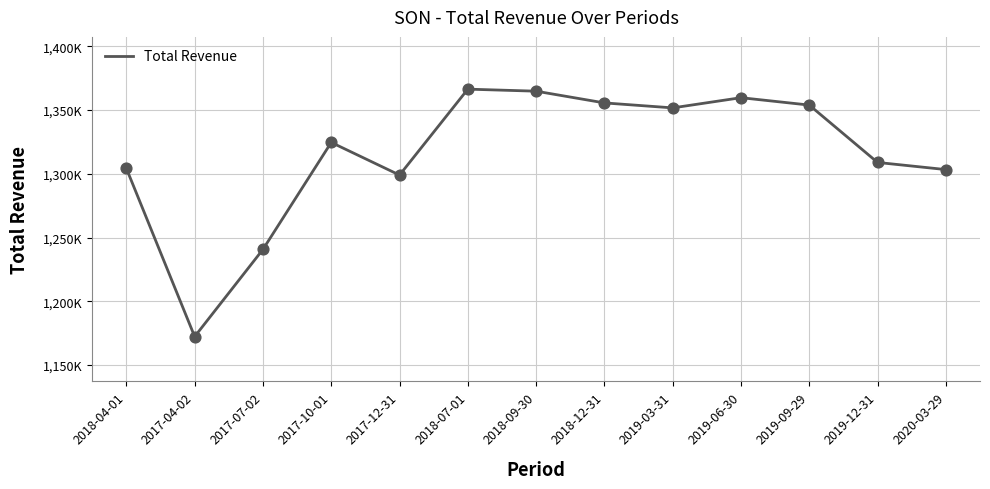

Approximately how many times larger is the value at 2017-07-02 compared to 2019-03-31?

0.9